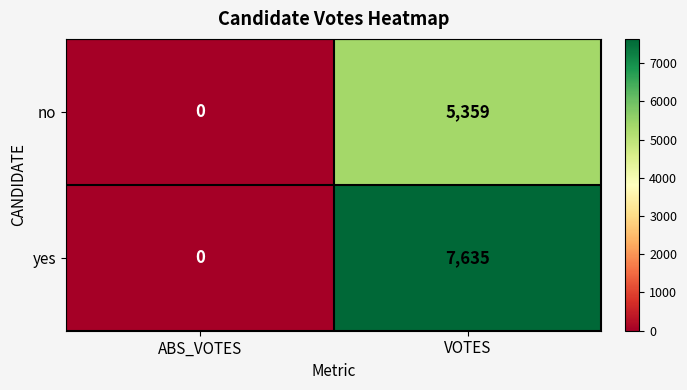

What is the sum of the yes values at VOTES and ABS_VOTES?

7635